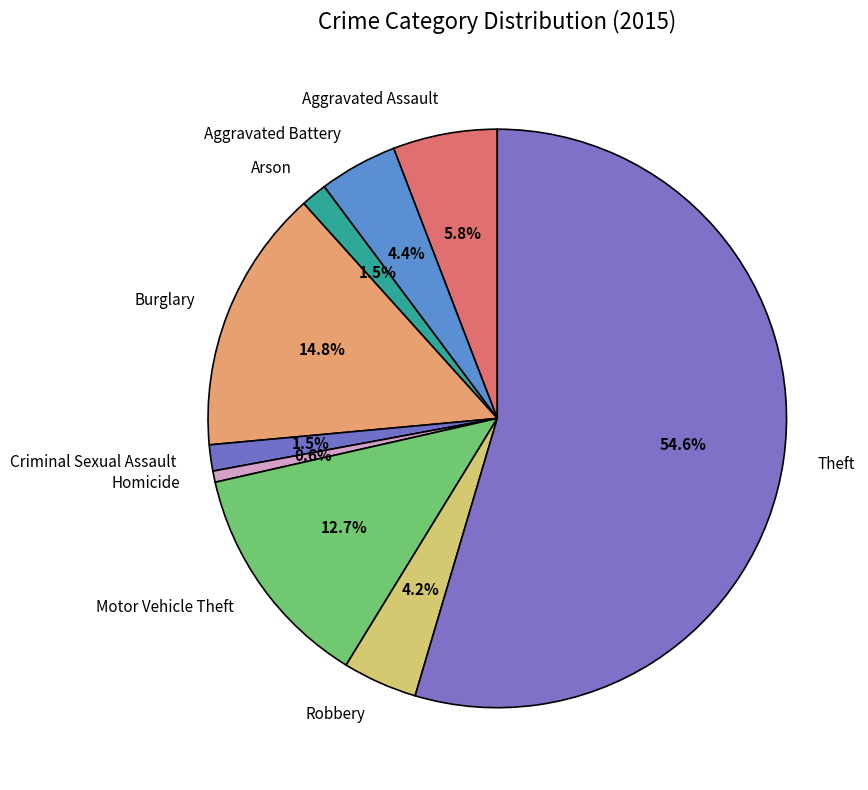

Is Robbery the majority of the pie?

No